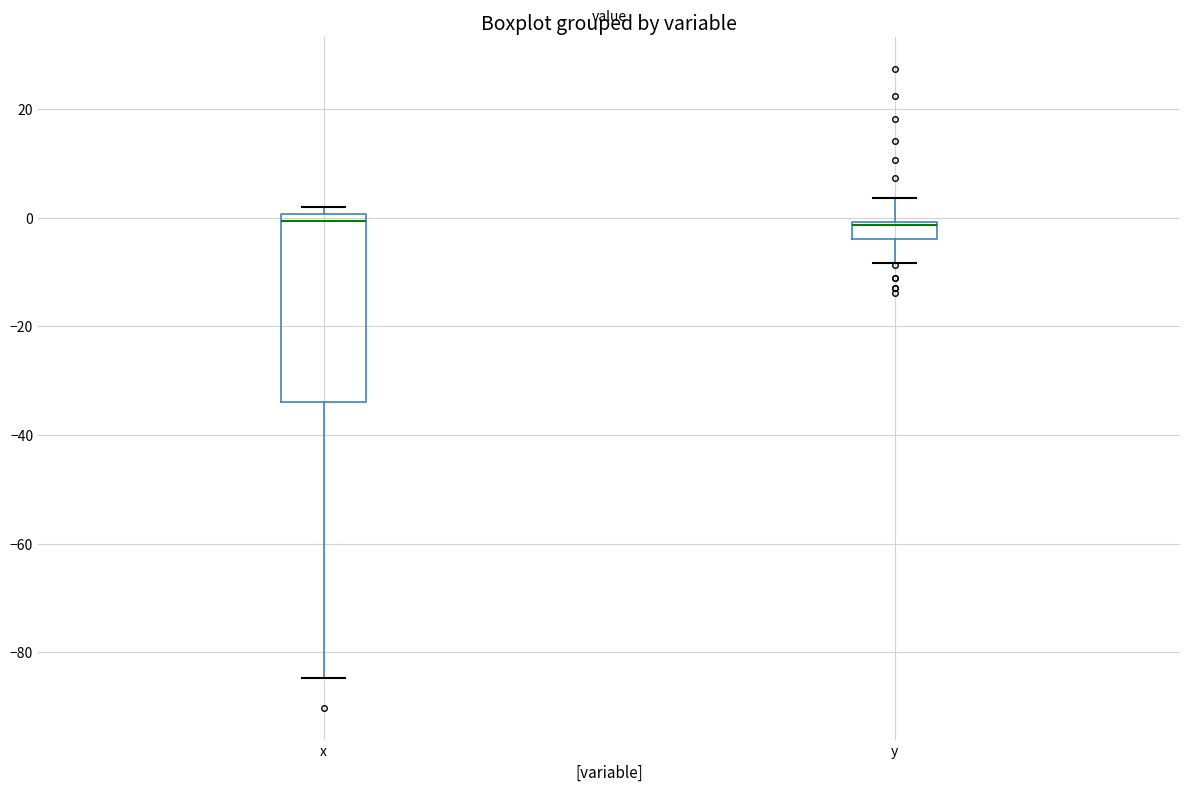

Which box is the tallest, from its lower edge to its upper edge?

x